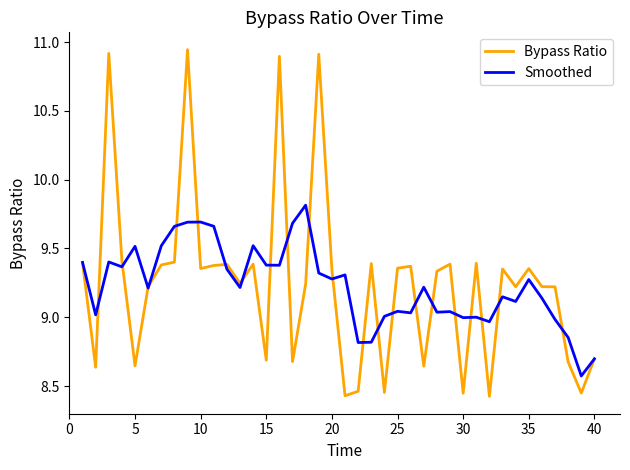

List the series in order of their peak value, lowest first.

Smoothed, Bypass Ratio